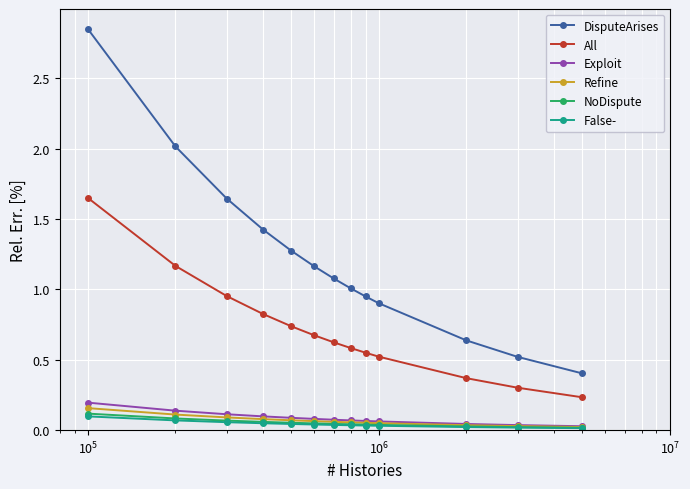

Which series has the largest total across all categories?

DisputeArises